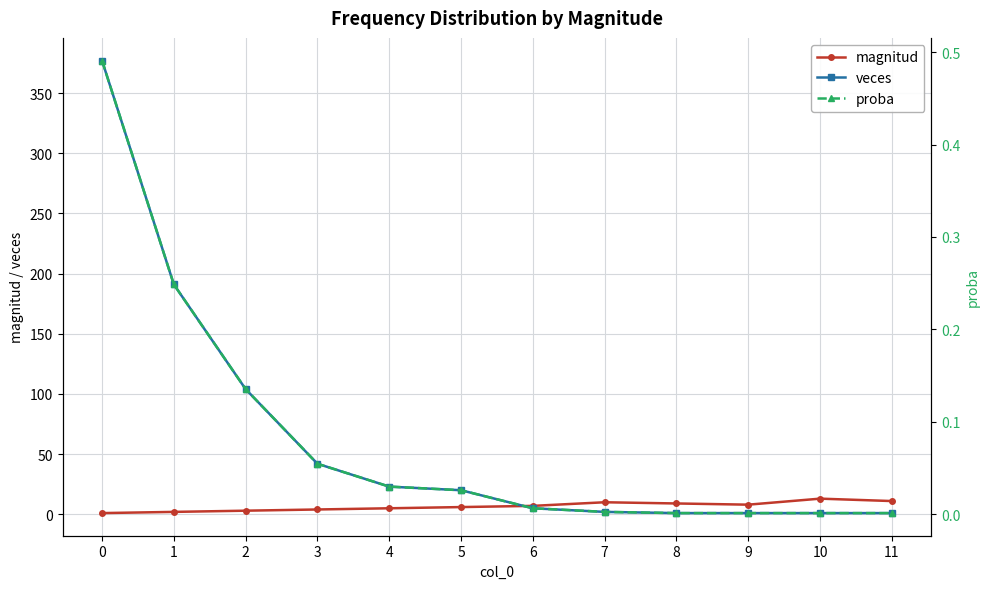

What is the approximate value of veces at 4?

23